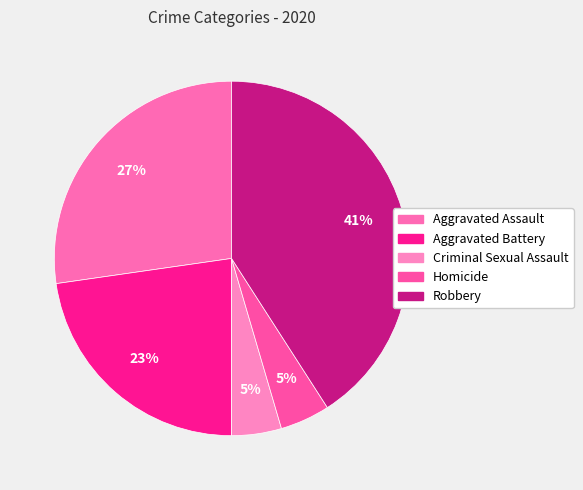

How many slices are in this pie chart?

5